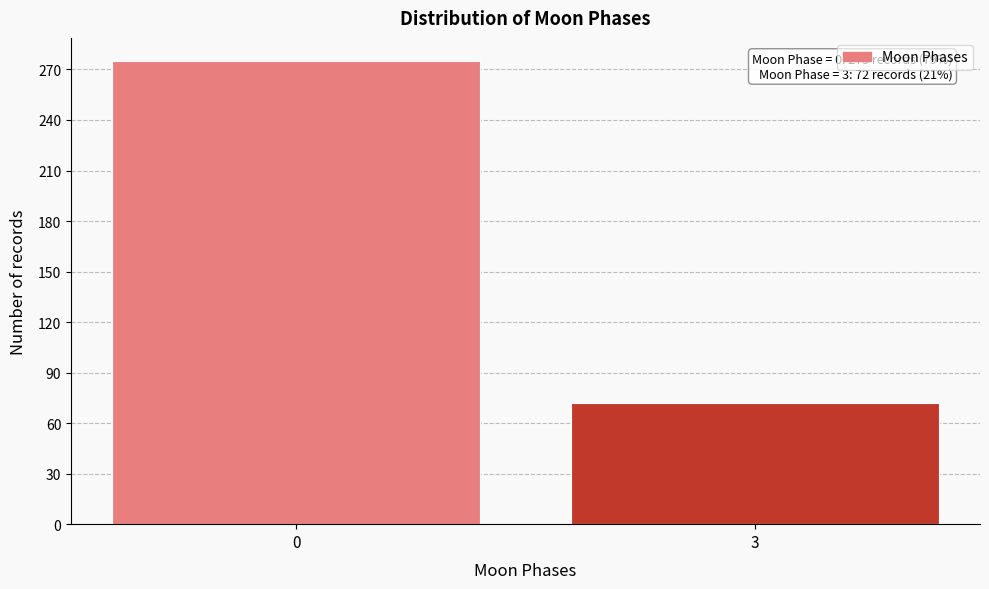

Reading right to left, transcribe all the data shown in this chart.

3=72	0=275